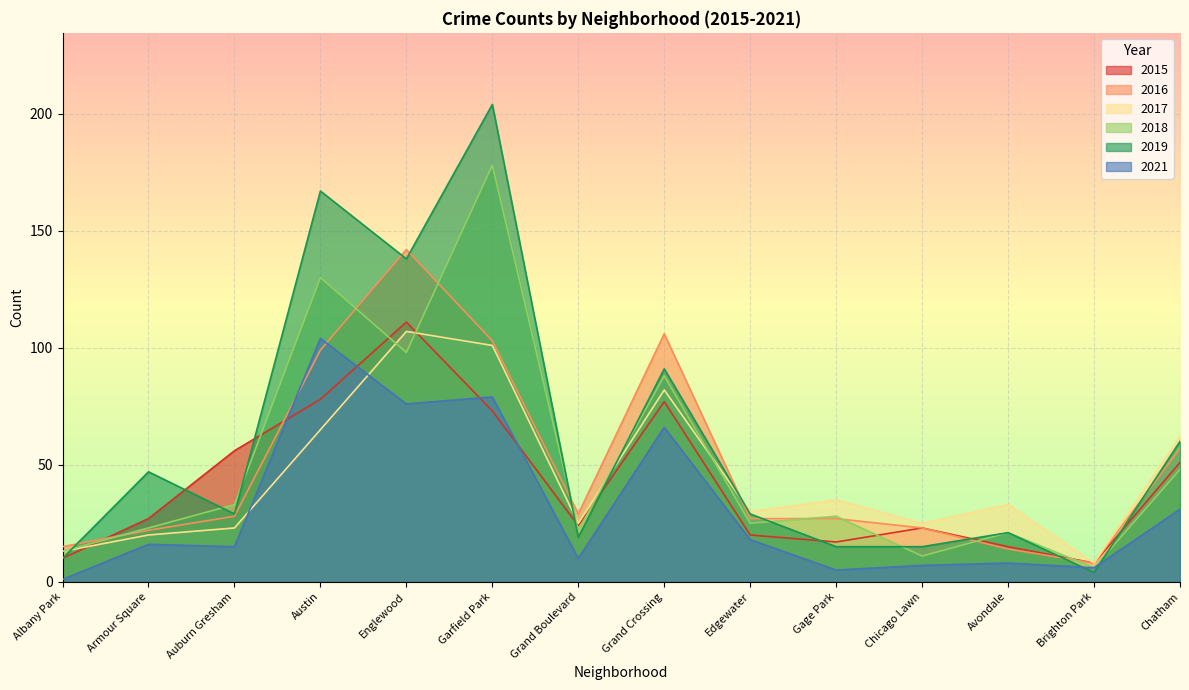

What is the difference between the maximum and minimum values in the 2019 series?

200